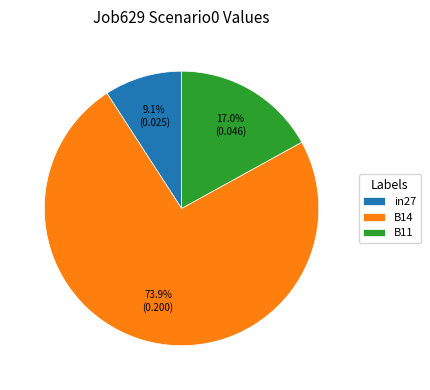

Which category accounts for the majority?

B14